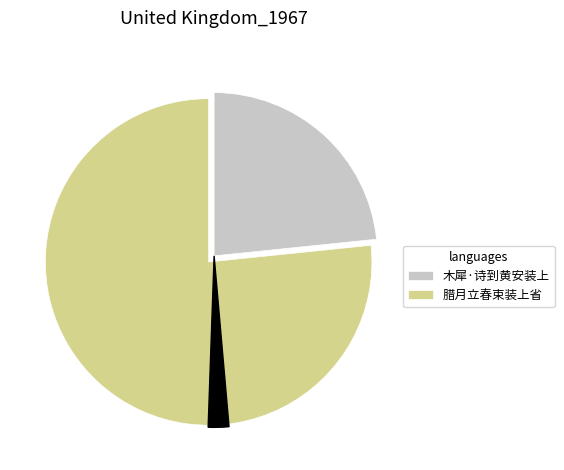

Which category has the biggest portion of the pie?

腊月立春束装上省